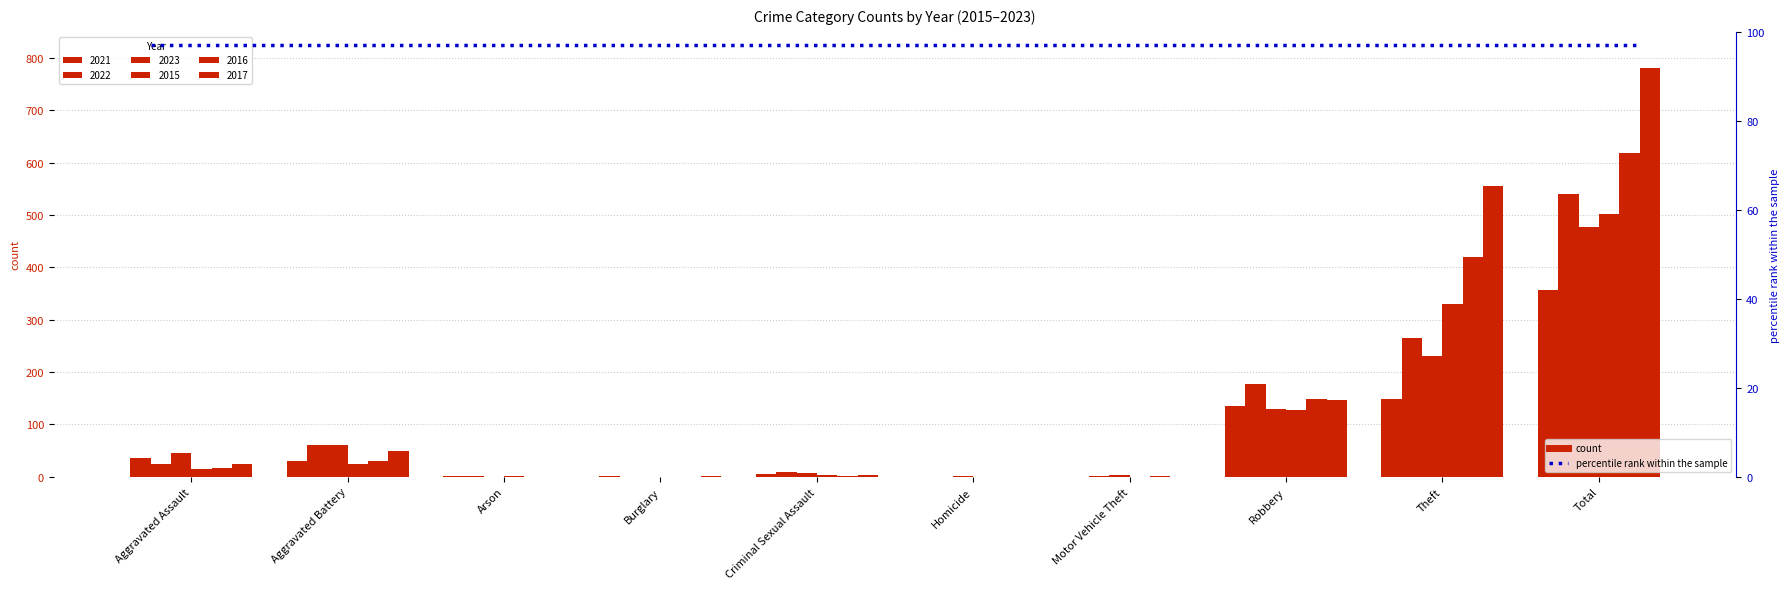

What is the label of the 1st bar from the left?

Aggravated Assault